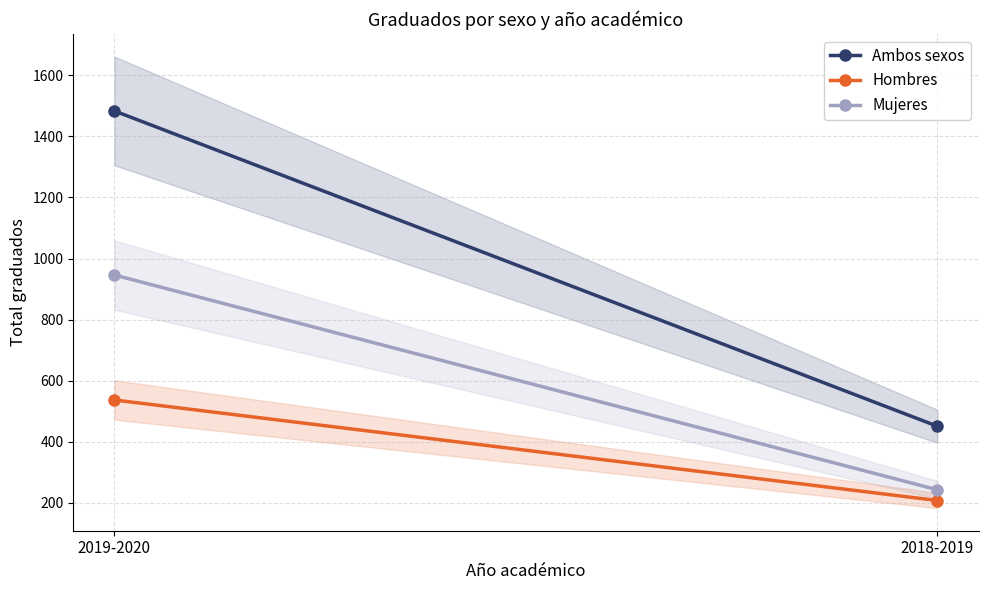

Count the Hombres values in the range 208 to 537.

2